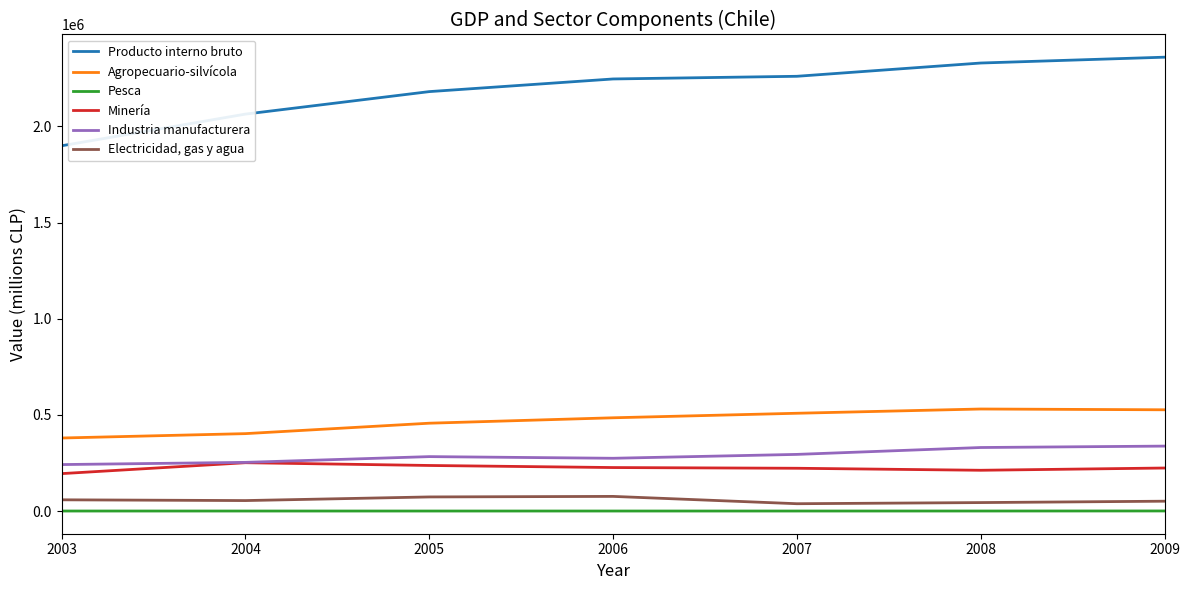

At which category does the chart reach its peak across all series?

2009